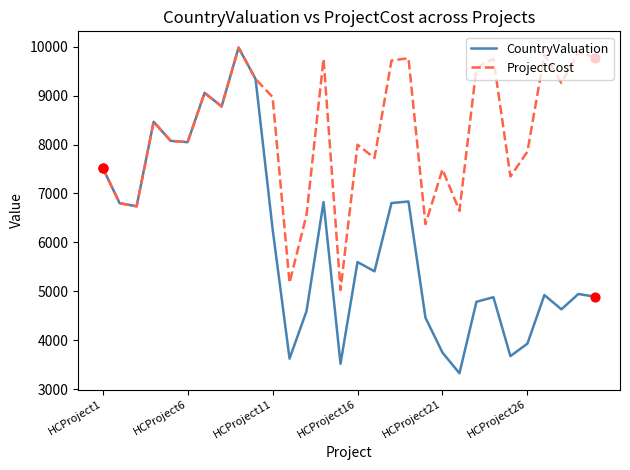

Which series has the largest total across all categories?

ProjectCost